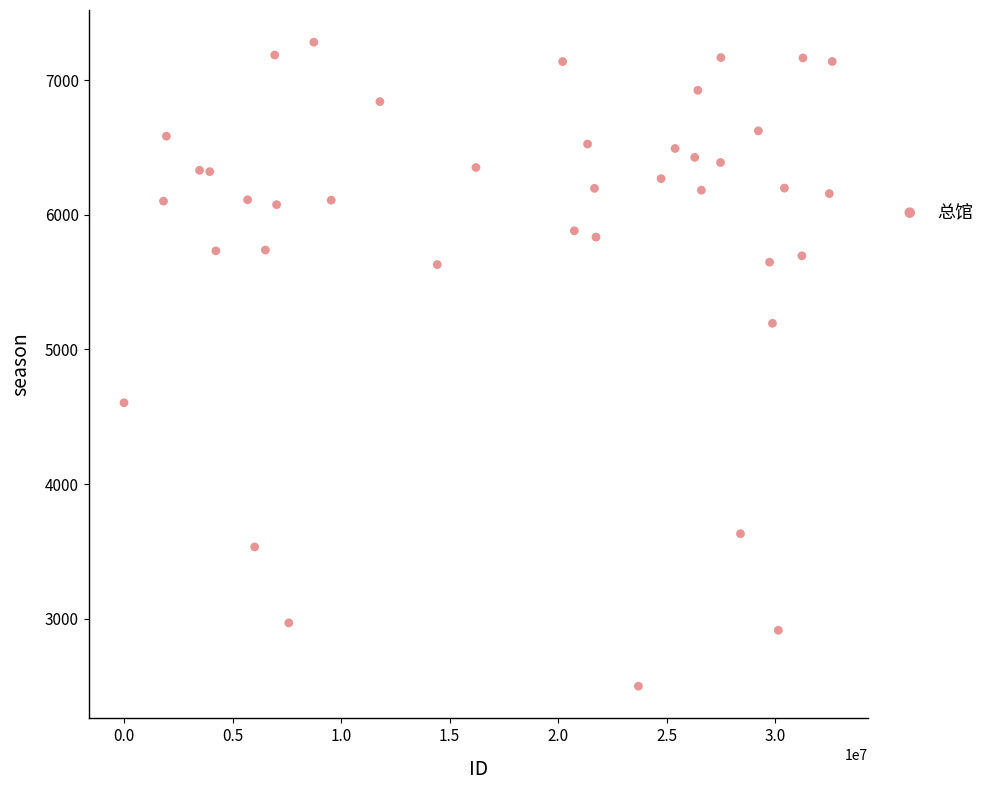

What is the range of Y values (max minus min)?

4781